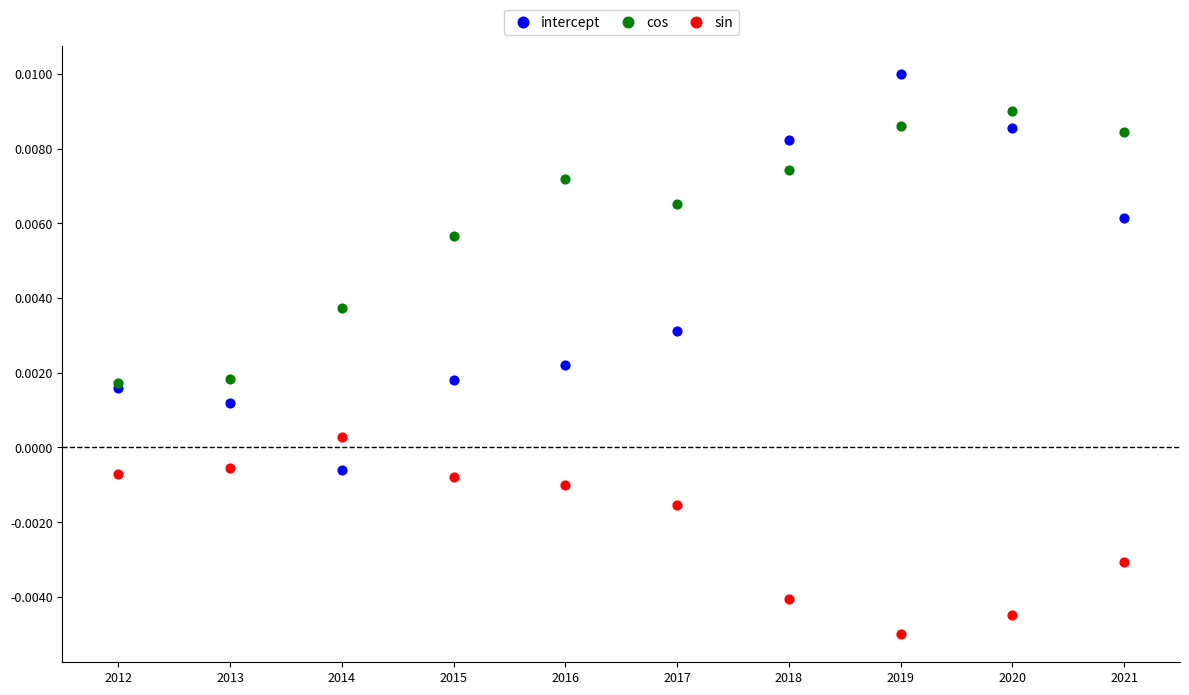

Which series has the widest spread of Y values?

intercept